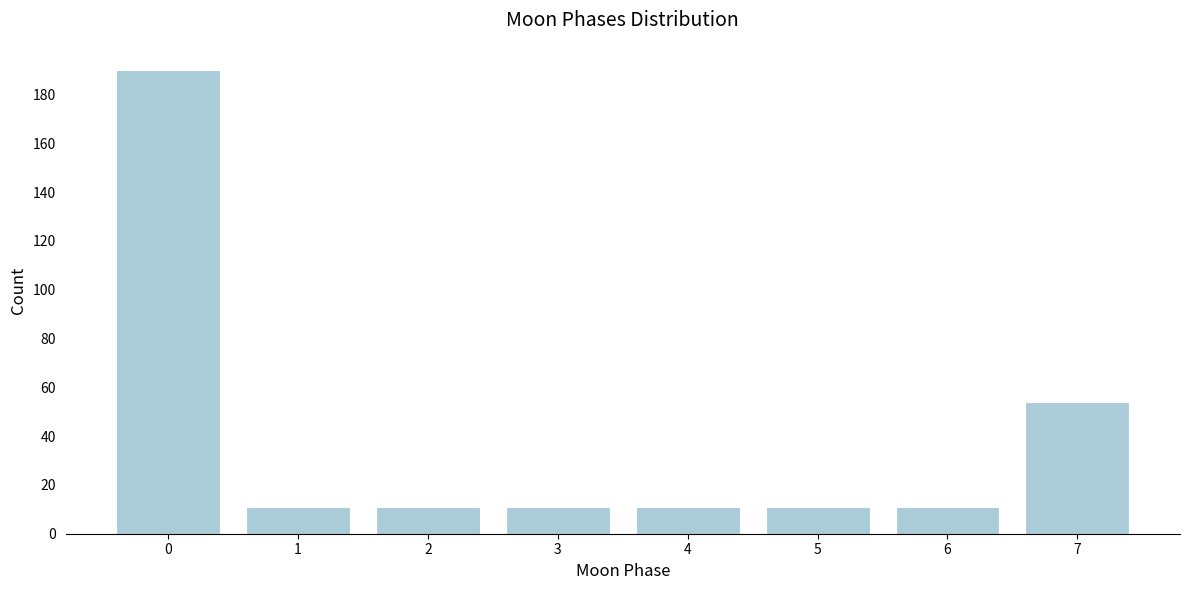

Reading right to left, list all the values displayed in this chart.

7=54	6=11	5=11	4=11	3=11	2=11	1=11	0=190